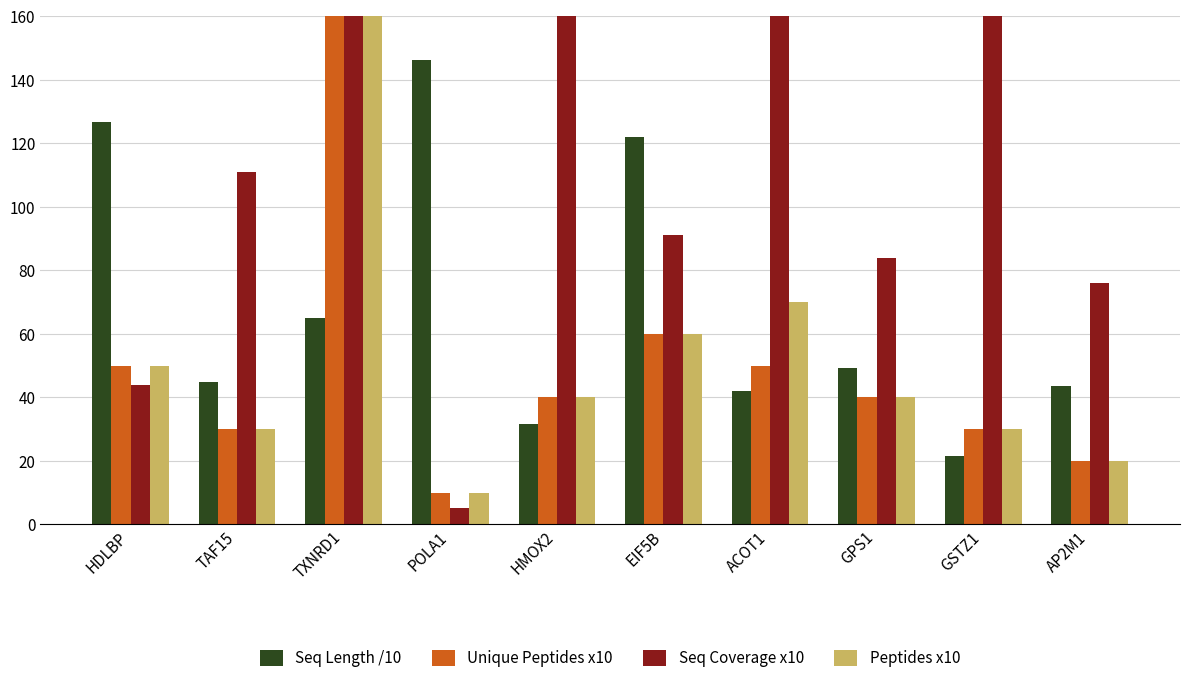

Is the value of Peptides x10 at ACOT1 greater than the value of Seq Coverage x10 at ACOT1?

No